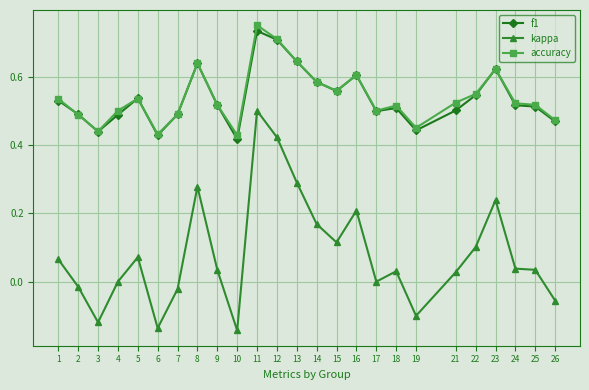

What is the sum of the f1 values at 16 and 21?

1.1